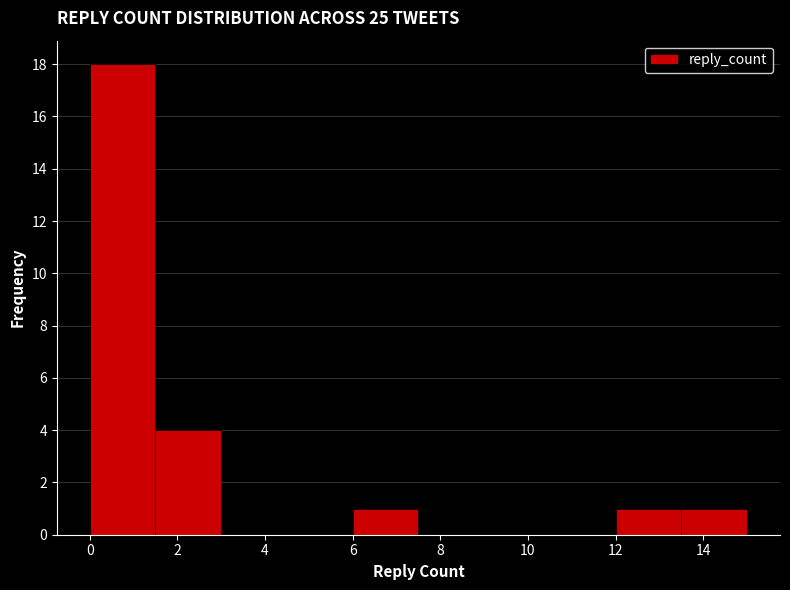

How tall is the bar that spans 6.0 to 7.5 on the x-axis? Neither the bar edges nor the heights are printed on the chart, so give them approximately, as read against the axes.

1